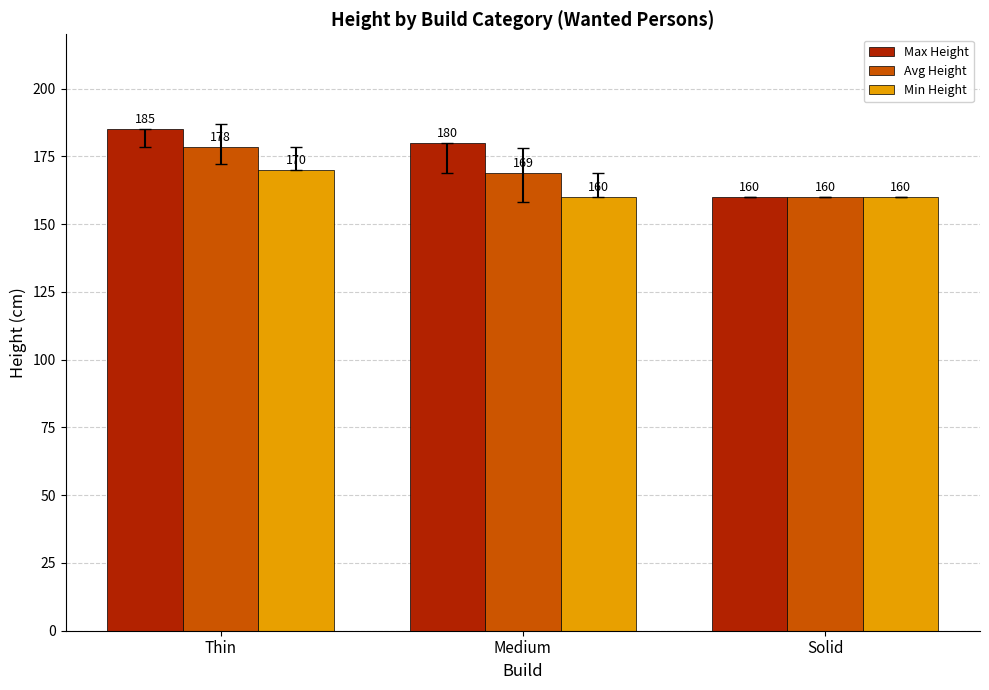

Does the chart contain any negative values?

No